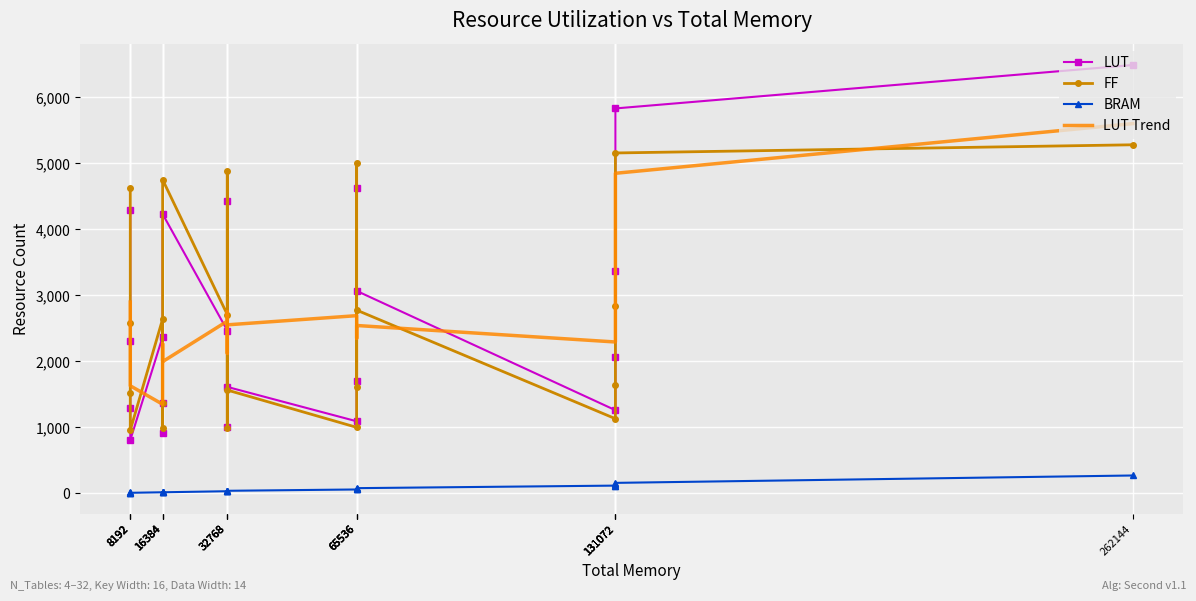

Which category has the highest value in the BRAM series?

262144